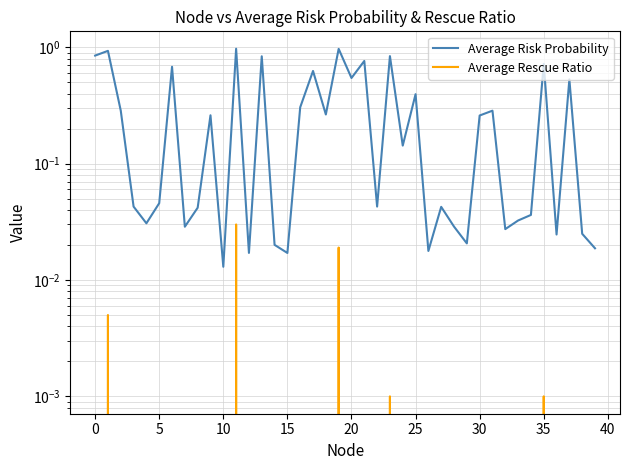

How many interior local peaks does the Average Rescue Ratio series have?

5